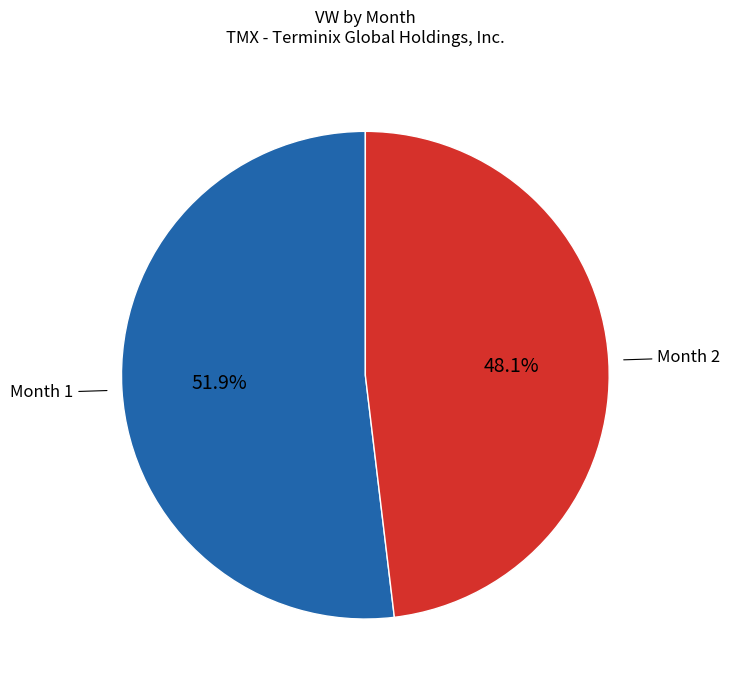

How many slices are in this pie chart?

2